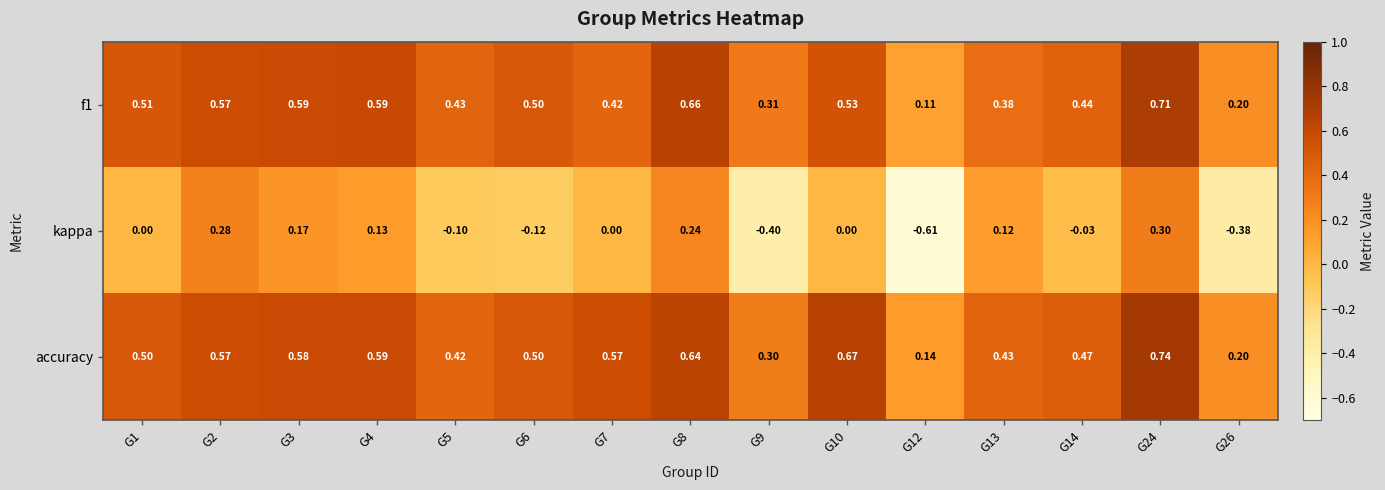

Between G10 and G12, which series saw the biggest shift?

kappa